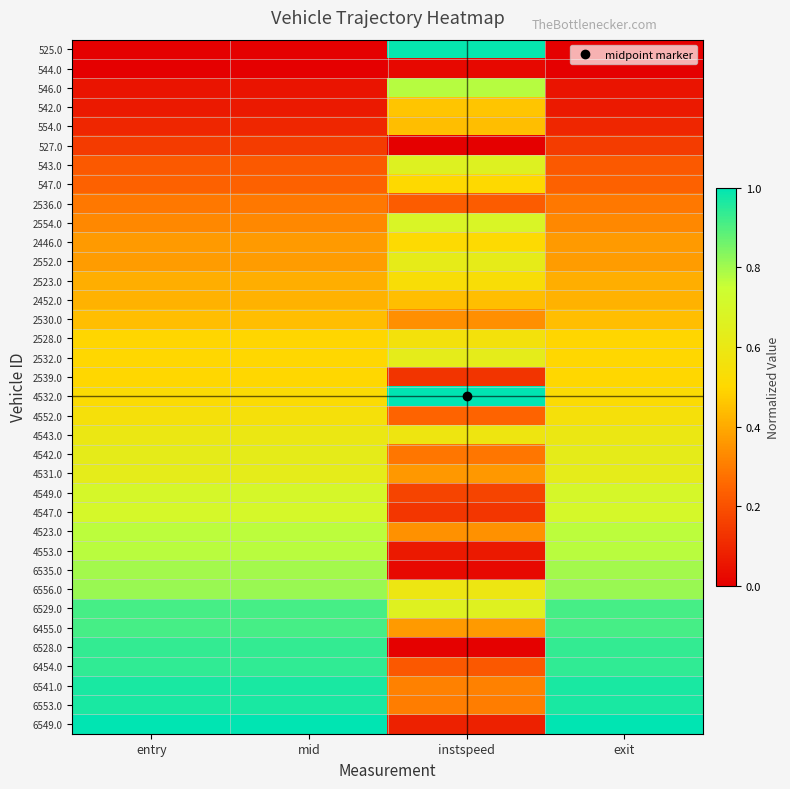

List the series in order of their peak value, lowest first.

544.0, 527.0, 2536.0, 2530.0, 554.0, 2452.0, 542.0, 2539.0, 547.0, 2446.0, 2523.0, 4552.0, 2528.0, 4543.0, 2552.0, 4542.0, 2532.0, 4531.0, 543.0, 2554.0, 4549.0, 4547.0, 4523.0, 4553.0, 546.0, 6535.0, 6556.0, 6529.0, 6455.0, 6528.0, 6454.0, 6541.0, 6553.0, 525.0, 4532.0, 6549.0